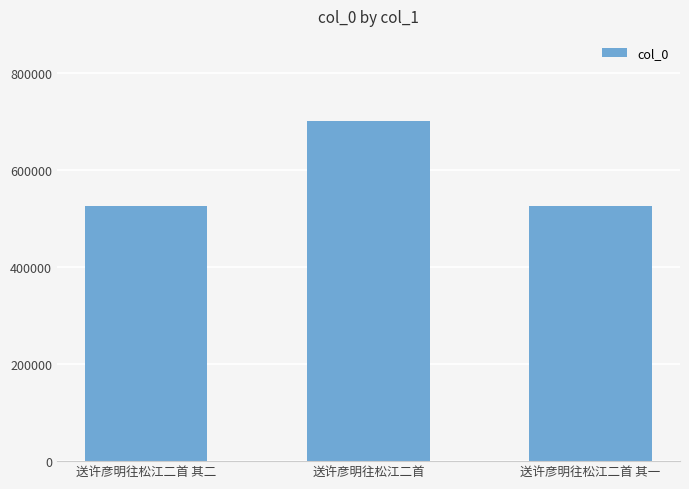

What is the sum of all values?

1750786